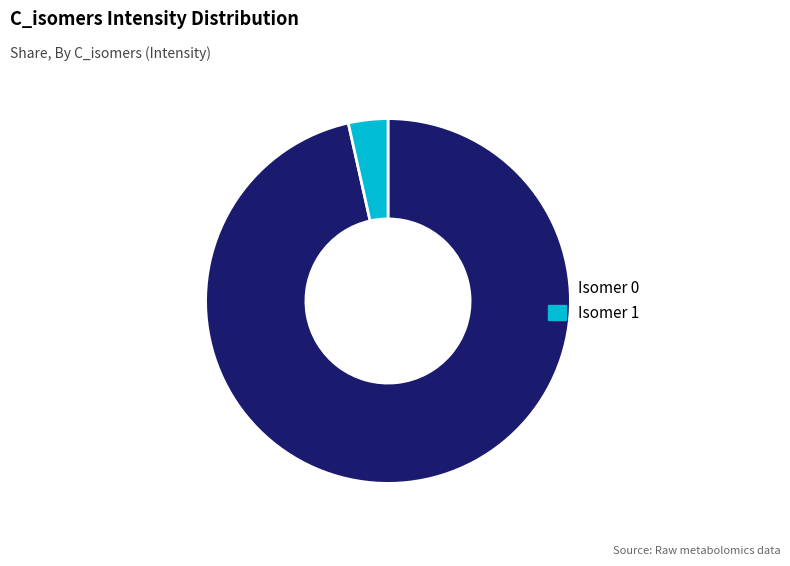

Count the number of slices in the pie.

2